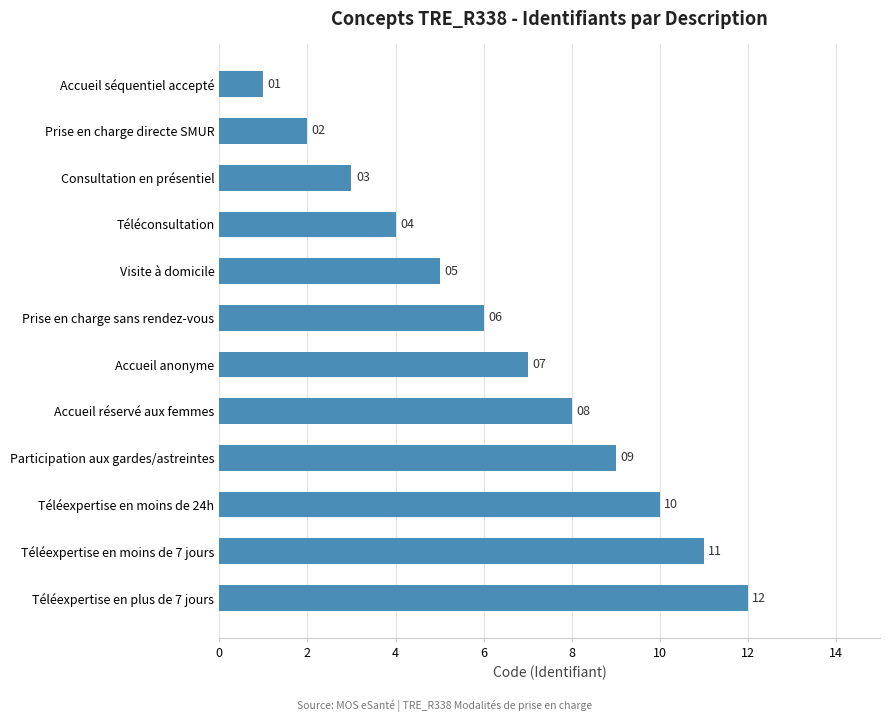

True or false: the data shows 3 at Consultation en présentiel.

True